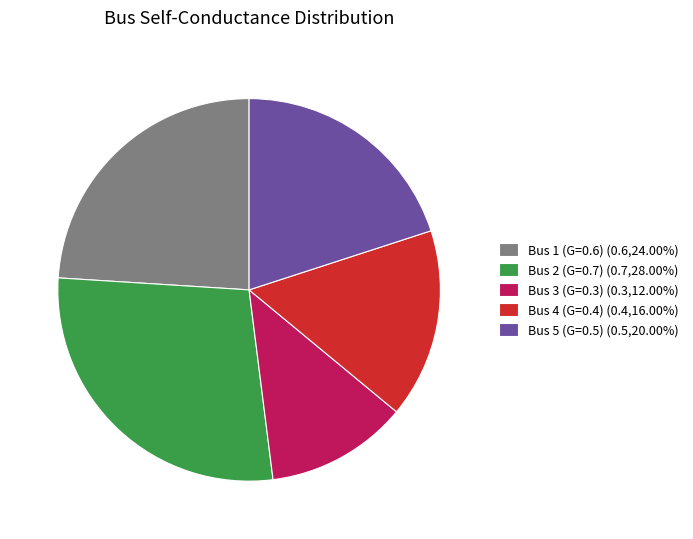

The Bus 4 (G=0.4) slice represents 16% of the pie. True or false?

True